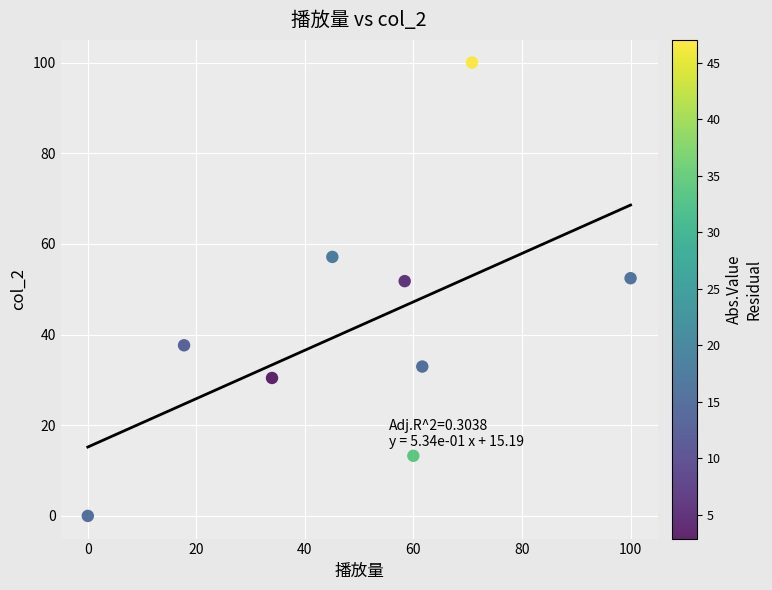

What is the range of X values (max minus min)?

100.0